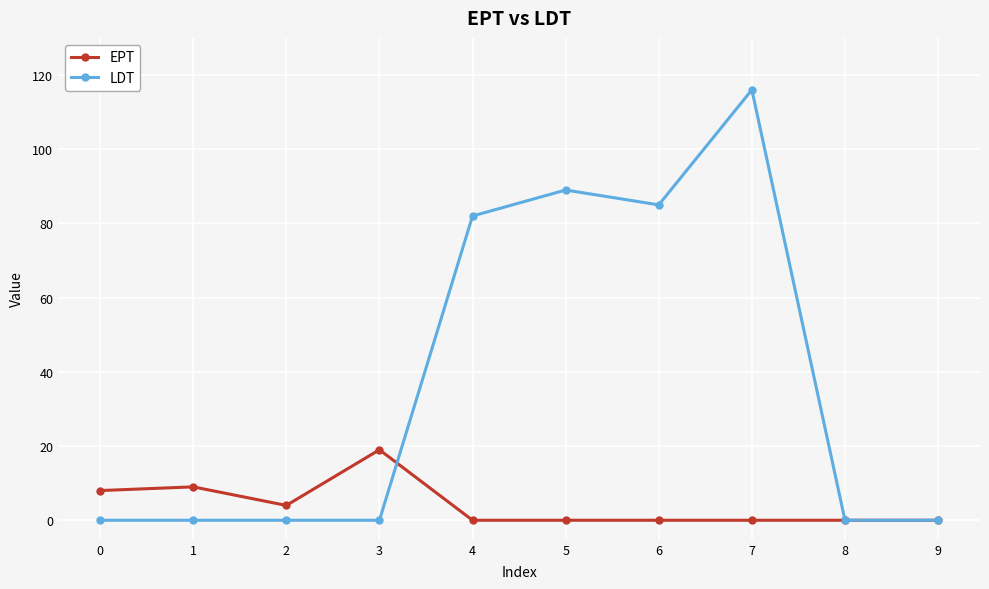

At which label does EPT reach its peak?

3